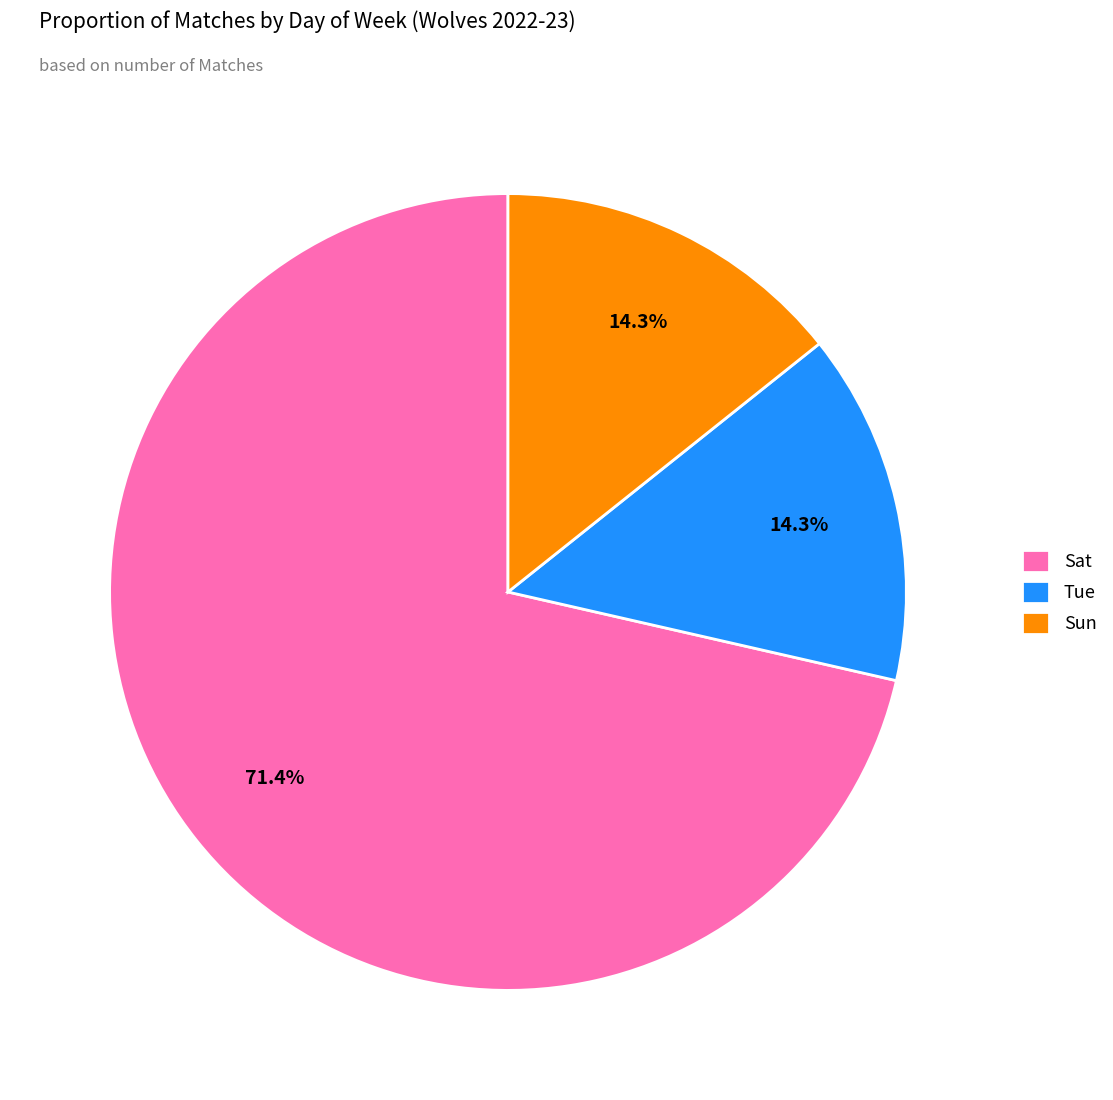

What is the total percentage of Tue and Sun?

28.6%